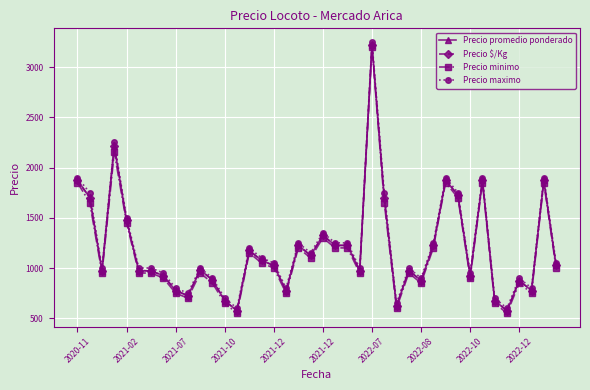

What is the highest value of the Precio promedio ponderado series?

3220.0